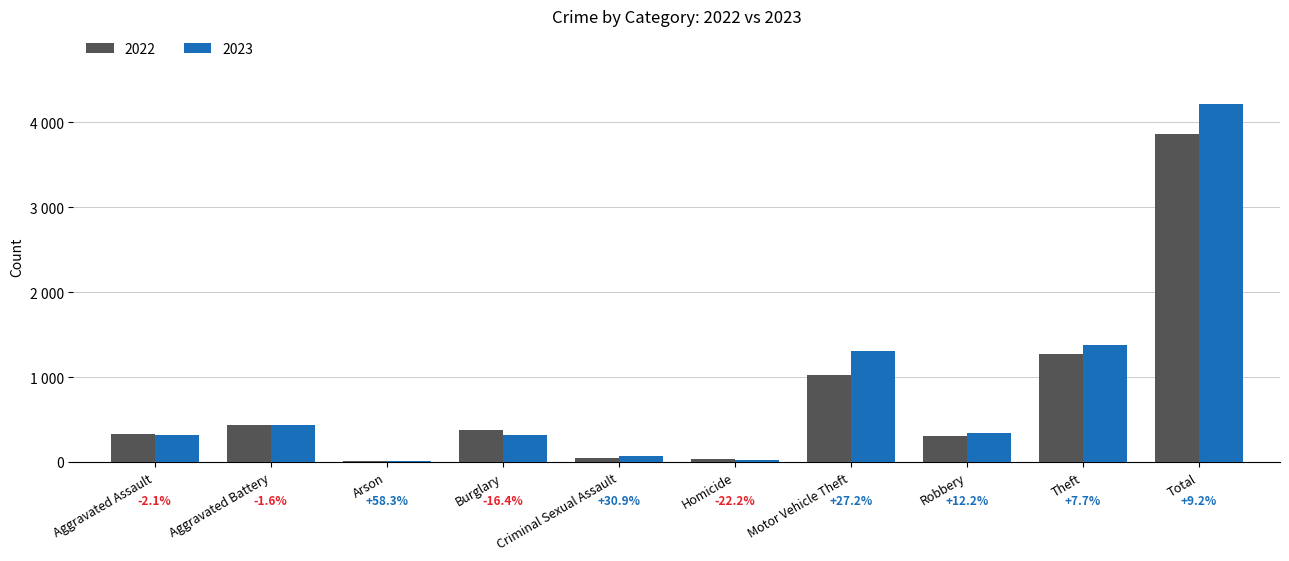

List the labels in order of 2023 value, largest first.

Total, Theft, Motor Vehicle Theft, Aggravated Battery, Robbery, Aggravated Assault, Burglary, Criminal Sexual Assault, Homicide, Arson